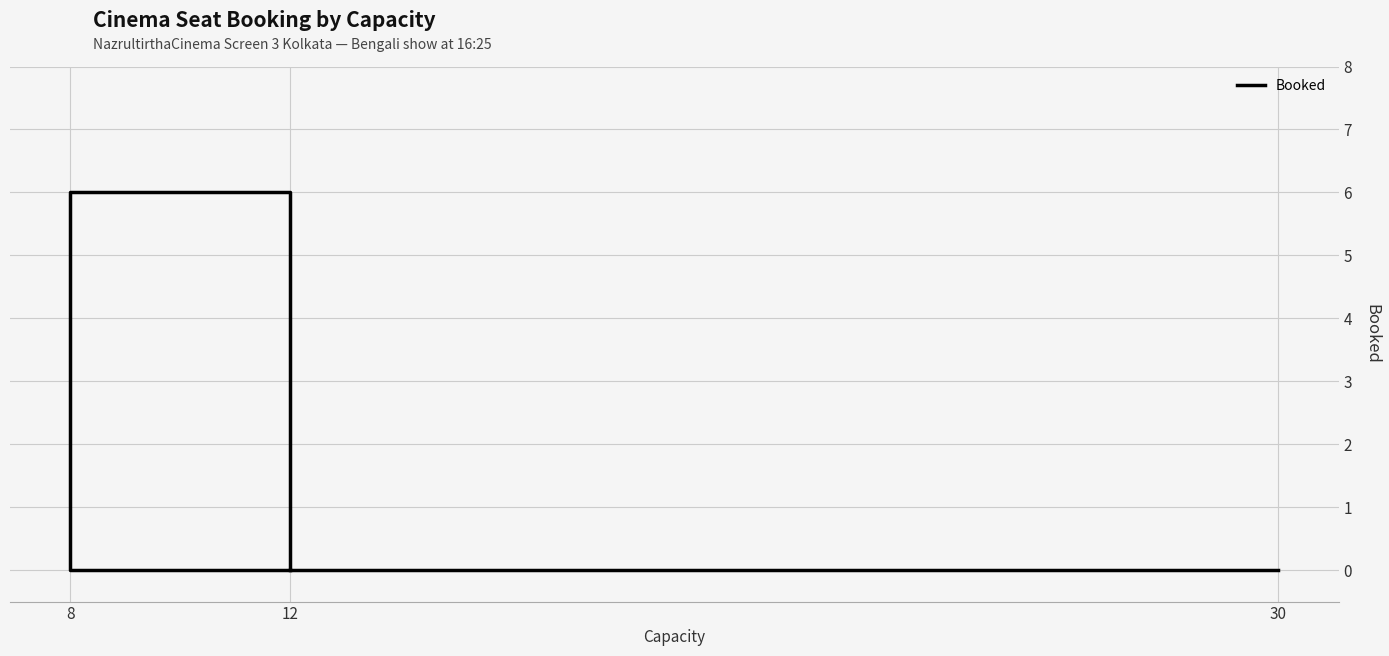

Reading left to right, extract all data points from this chart.

0	6	0